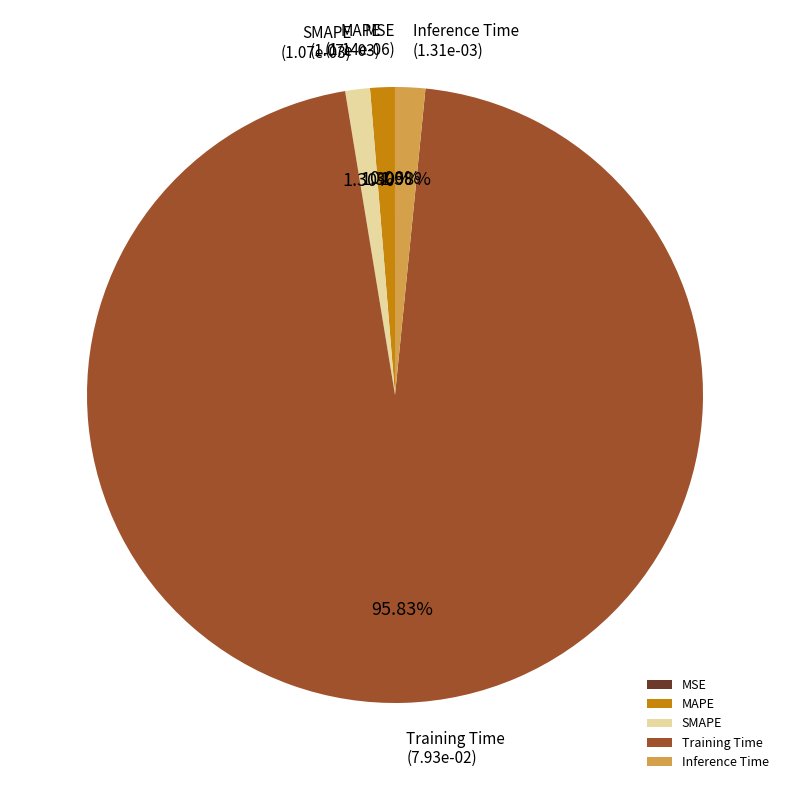

Which slice is the largest?

Training Time